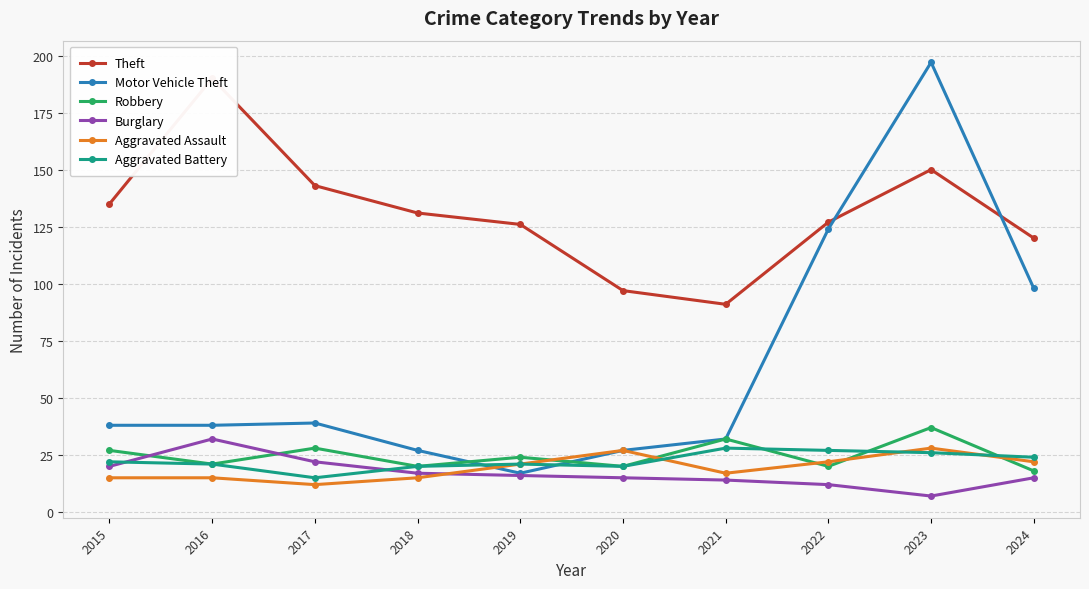

What is the value of the Robbery point at the 7th from the left?

32